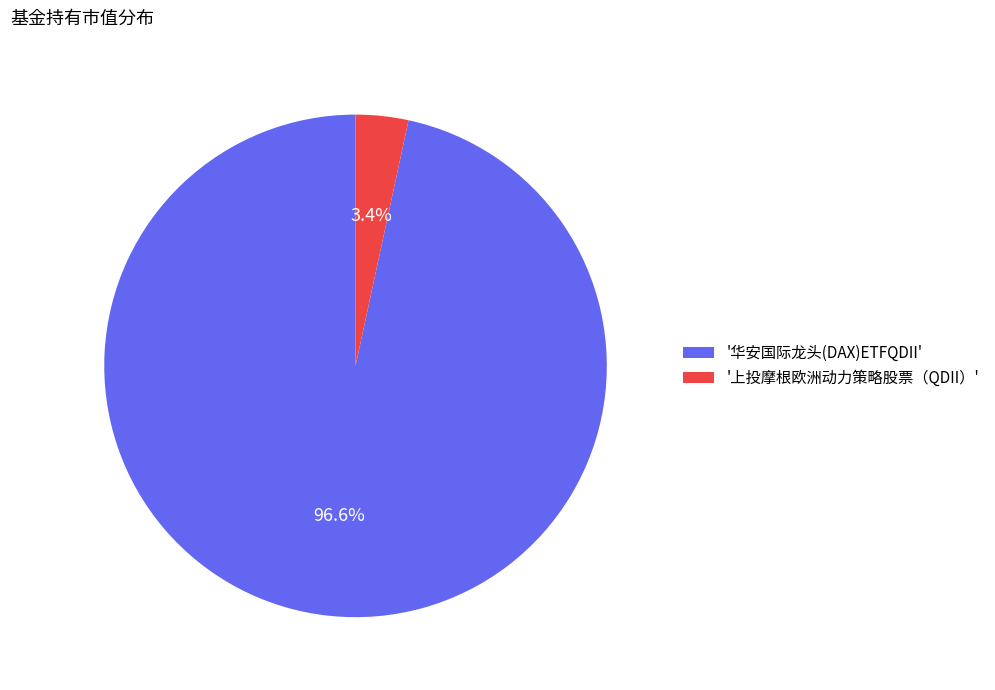

To the nearest percent, what is the average slice percentage?

50%